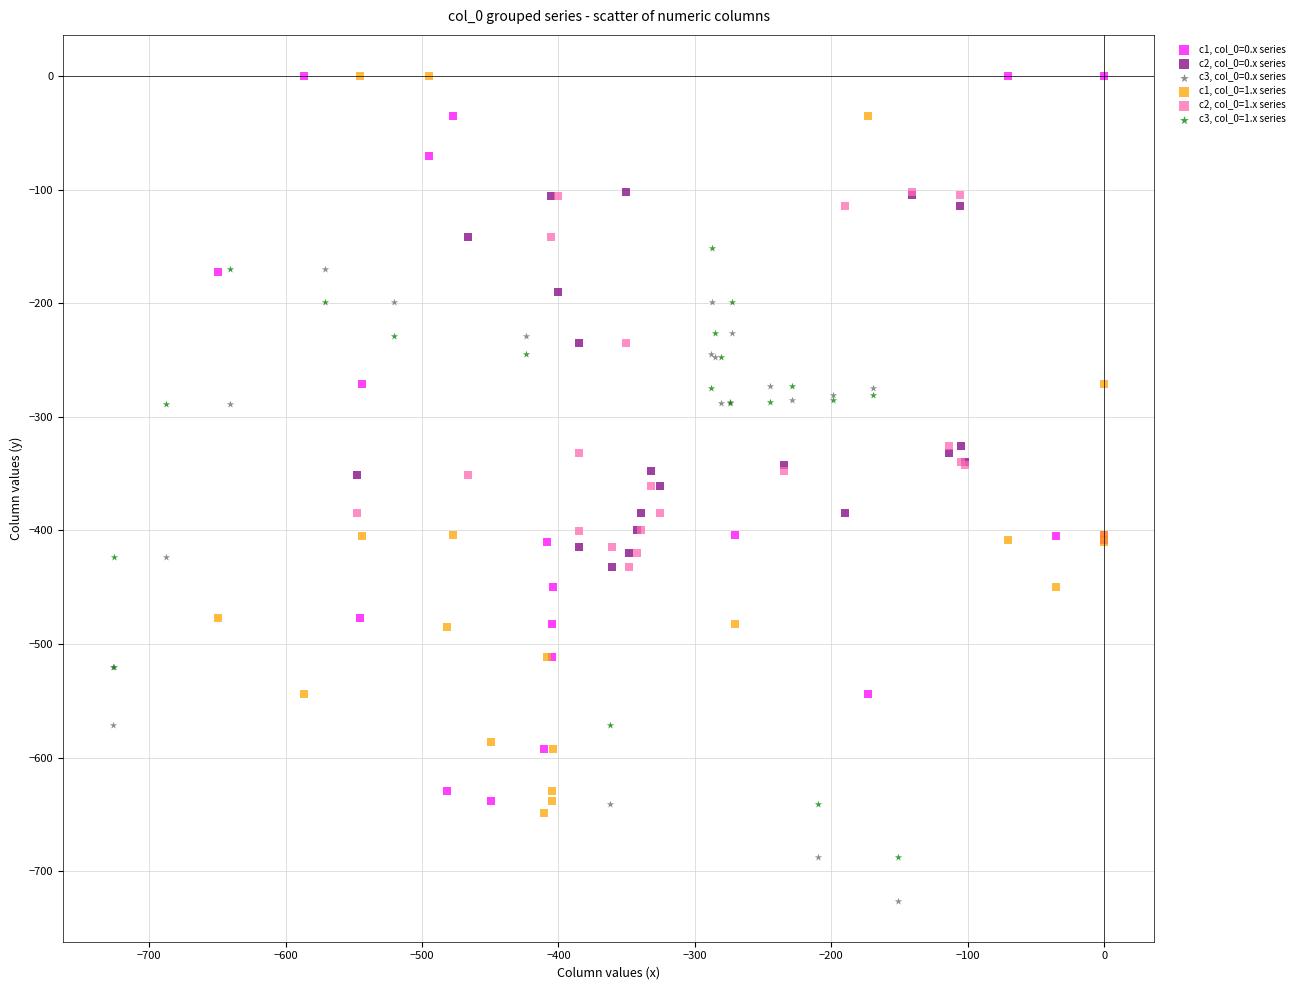

Which series contains the lowest Y value?

c3, col_0=0.x series